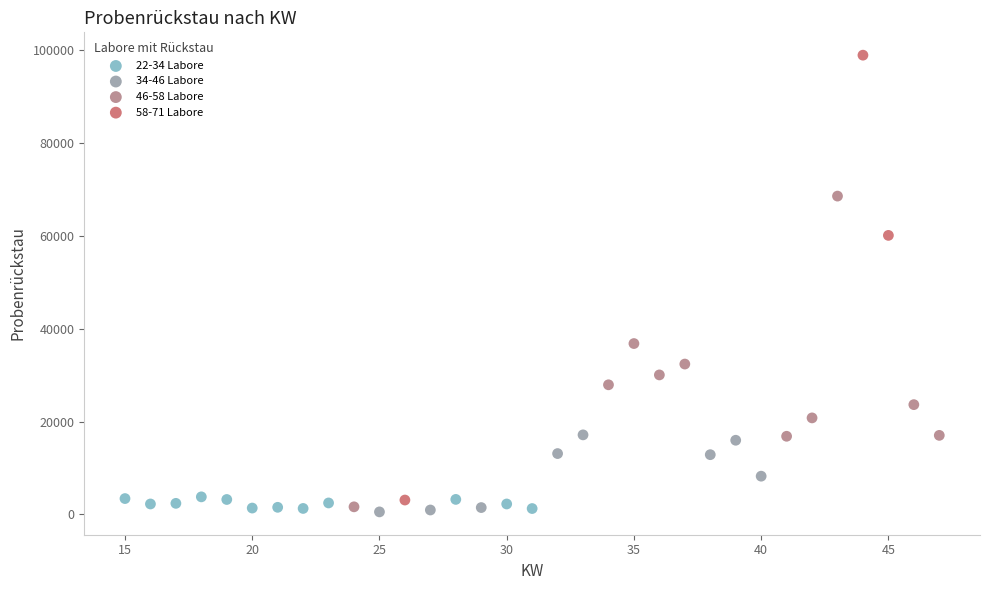

Which series contains the highest Y value?

58-71 Labore